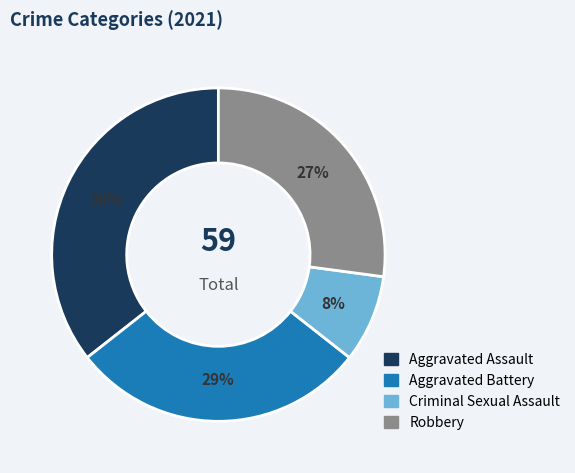

To the nearest percent, what portion does Robbery represent?

27%